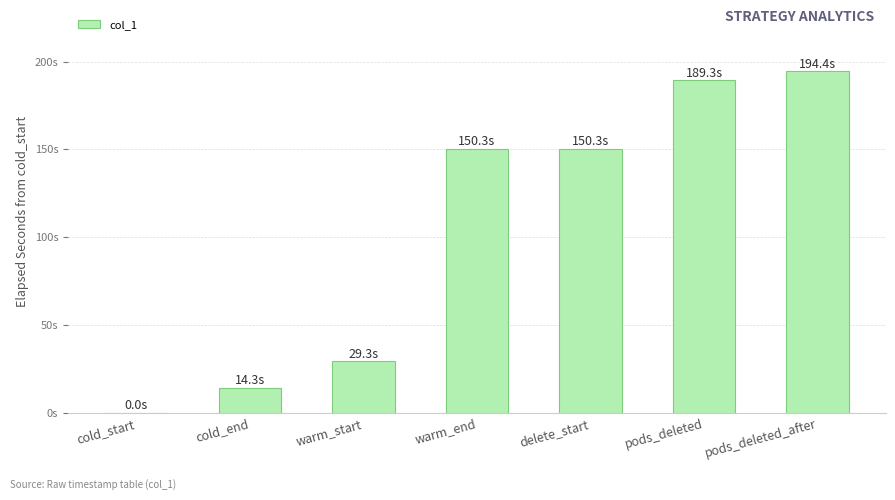

Where does the data first go above 150?

warm_end